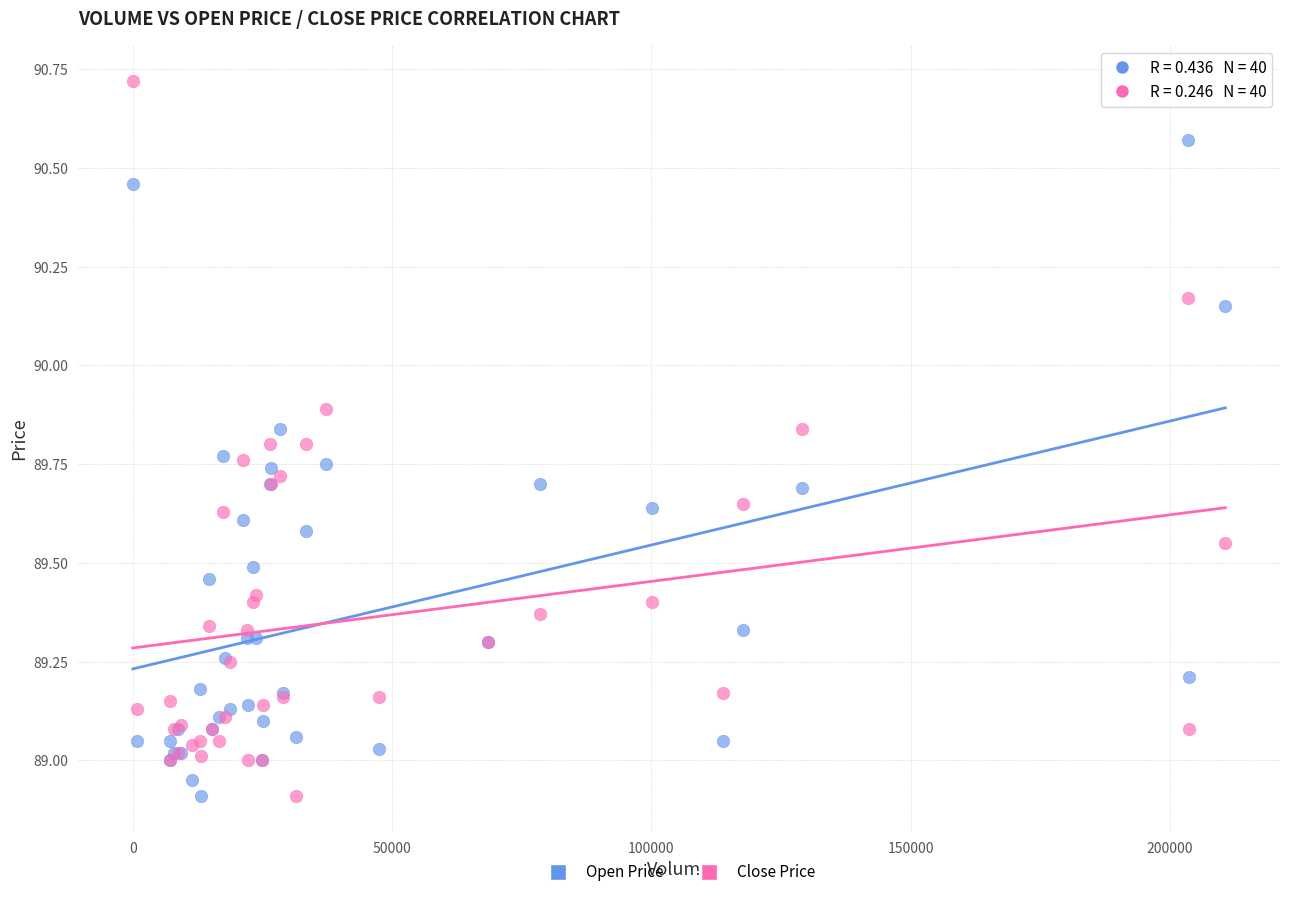

Which series reaches the maximum Y coordinate?

Close Price